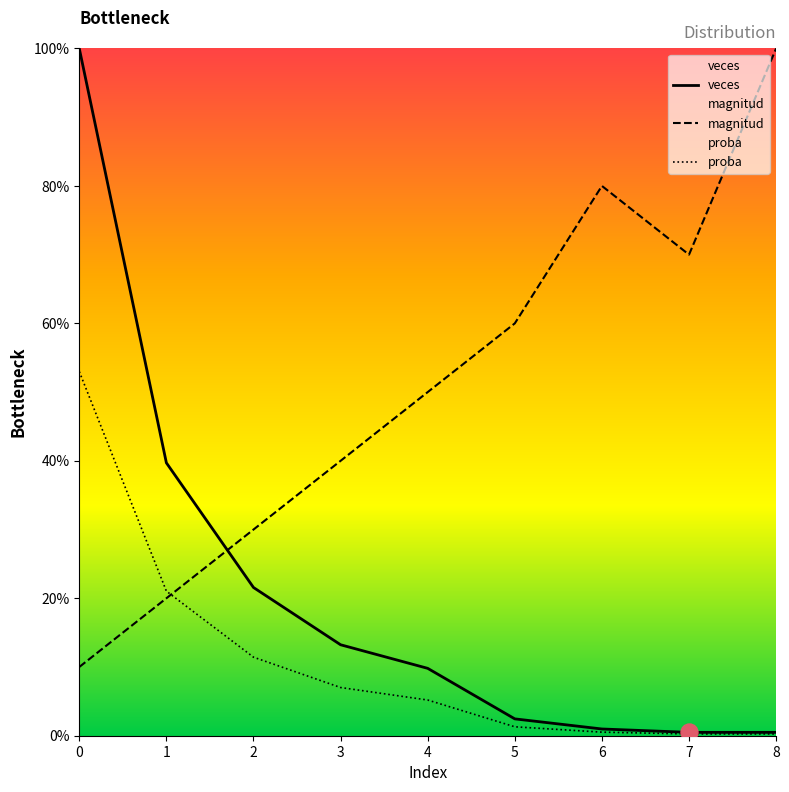

Which series contains the highest Y value?

magnitud